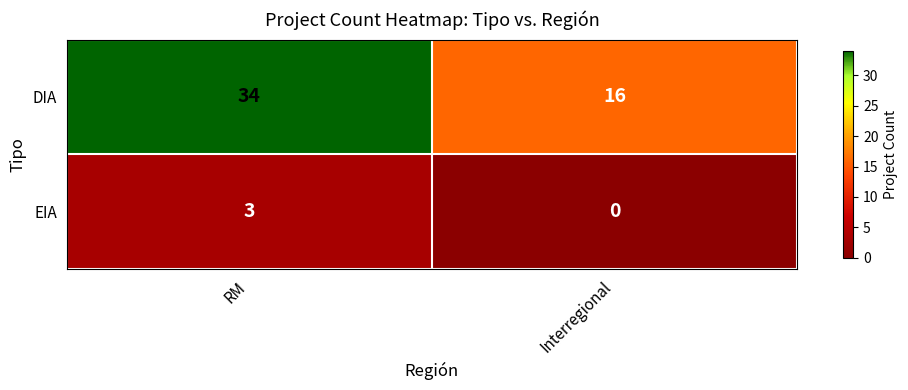

At which category is the sum across all series the highest?

RM